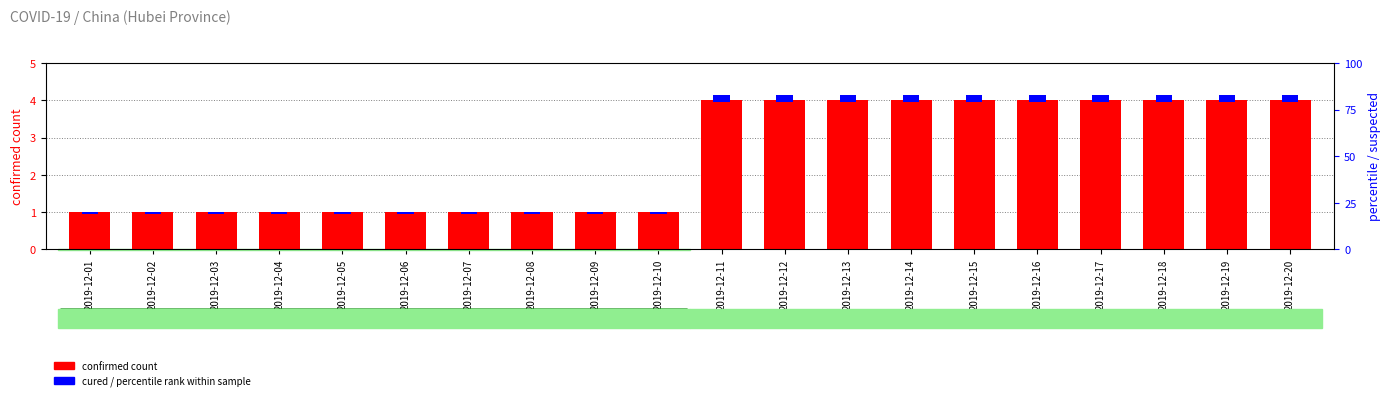

Which series has the largest total across all categories?

confirmed